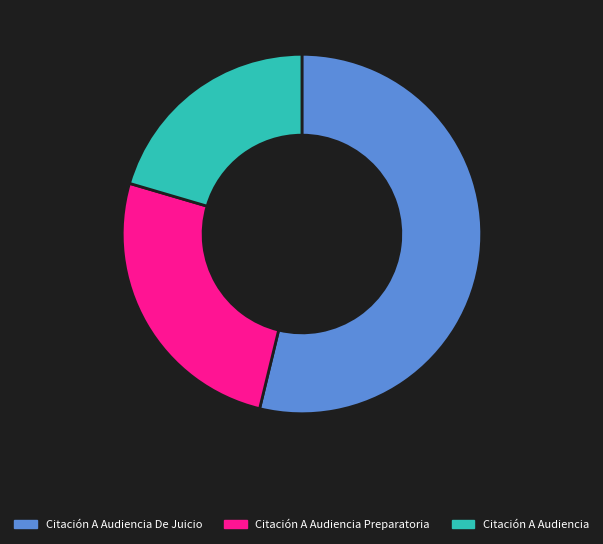

How many segments does this pie chart have?

3